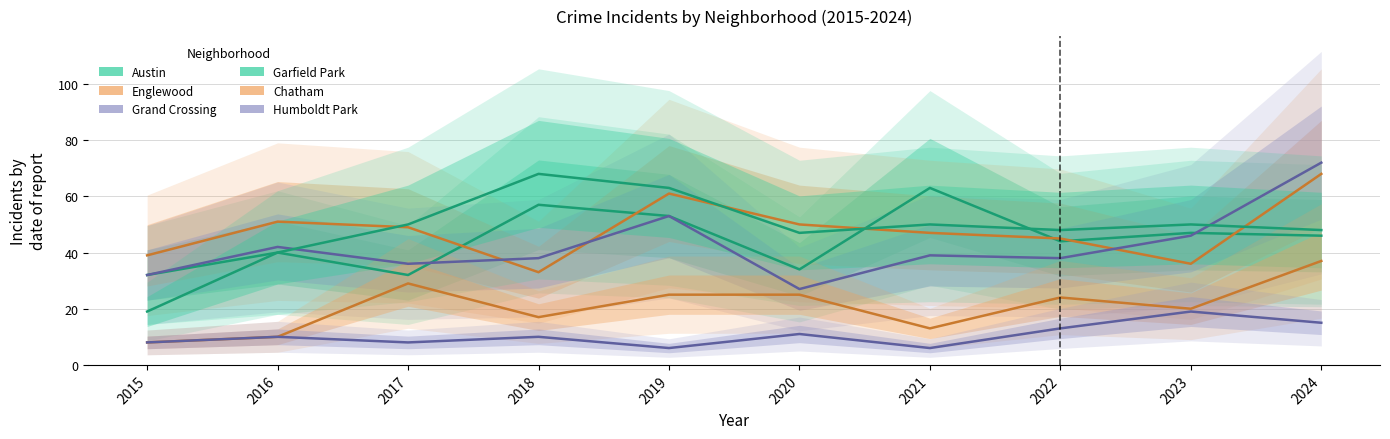

True or false: Austin has a value of 14 at 2016.

False